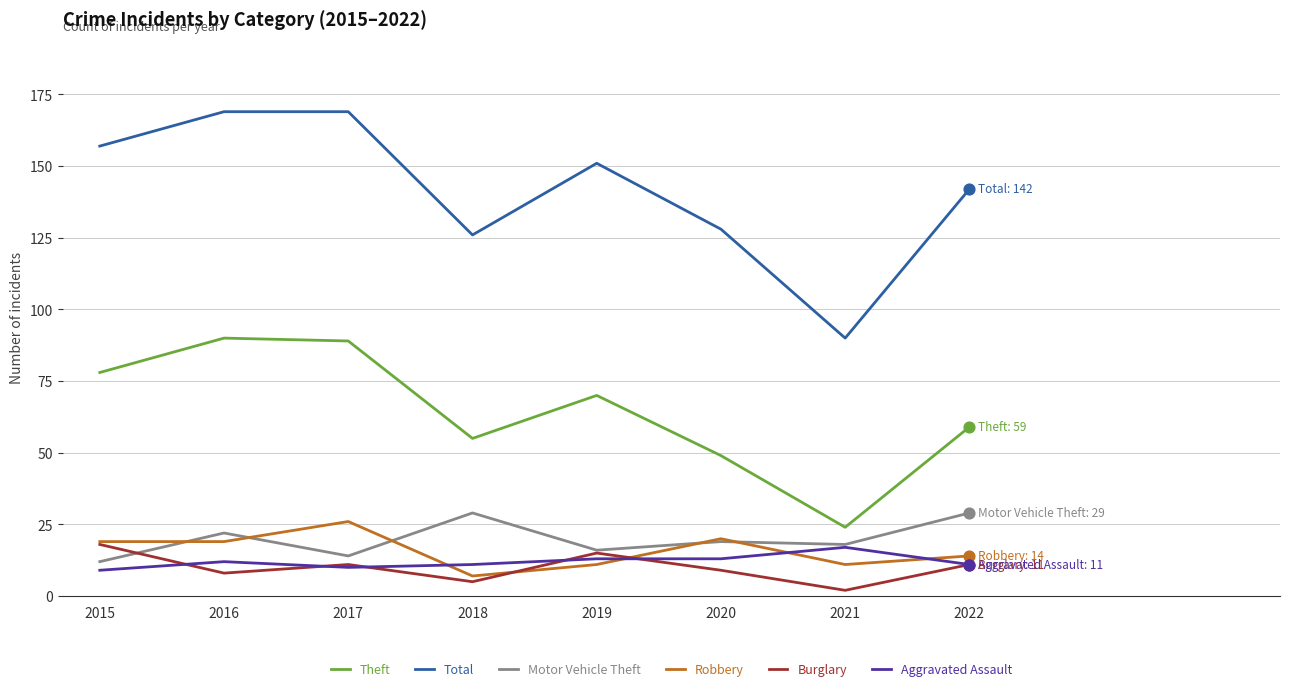

At how many categories does at least one series exceed 161?

2